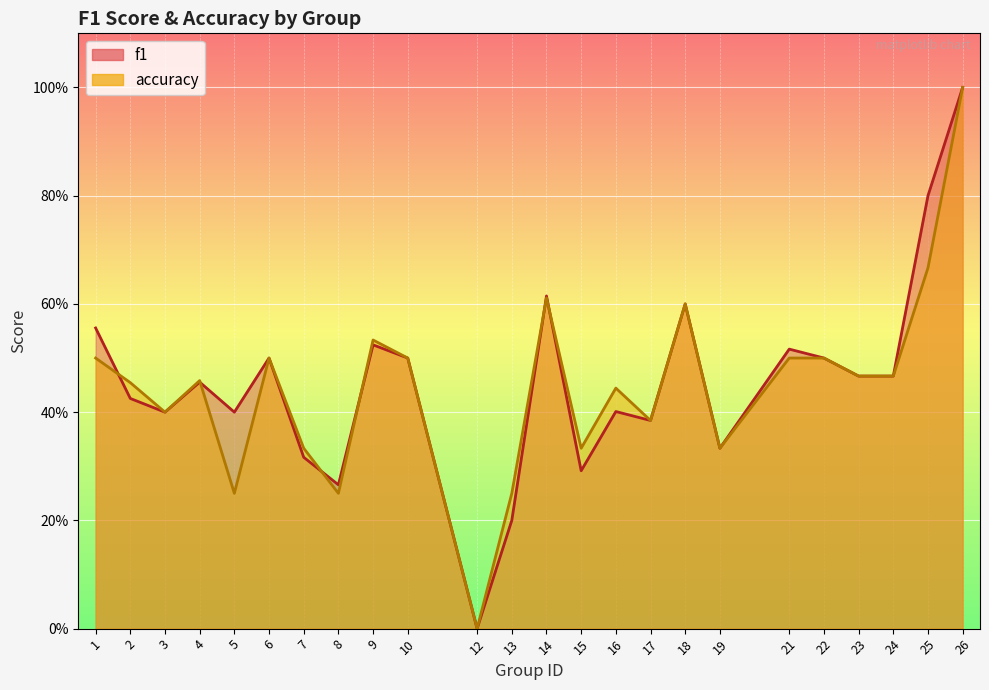

What is the difference between the accuracy values at 2 and 7?

0.1